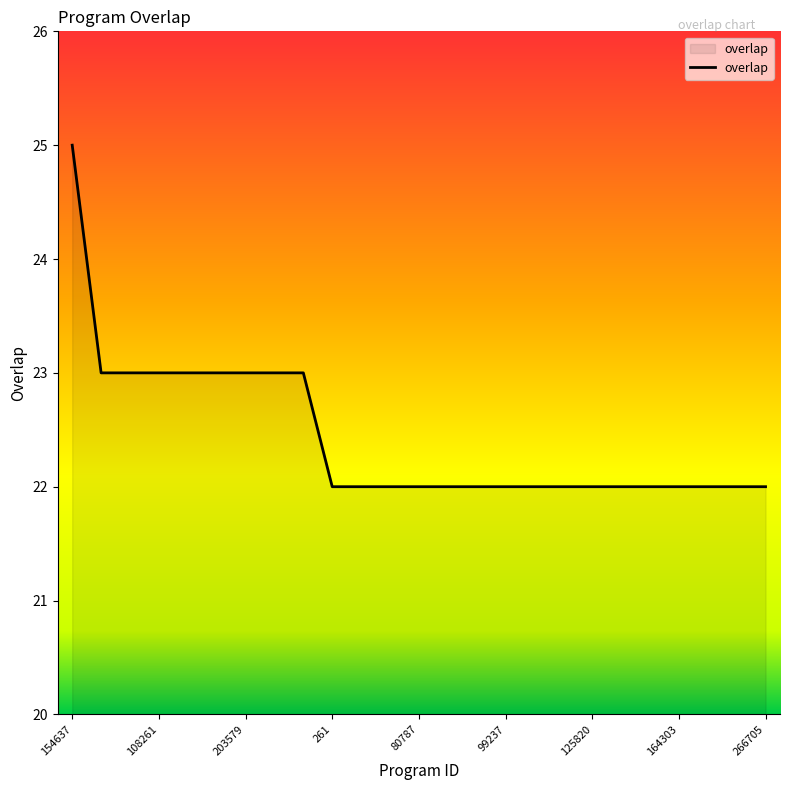

What is the difference between the maximum and minimum values?

3